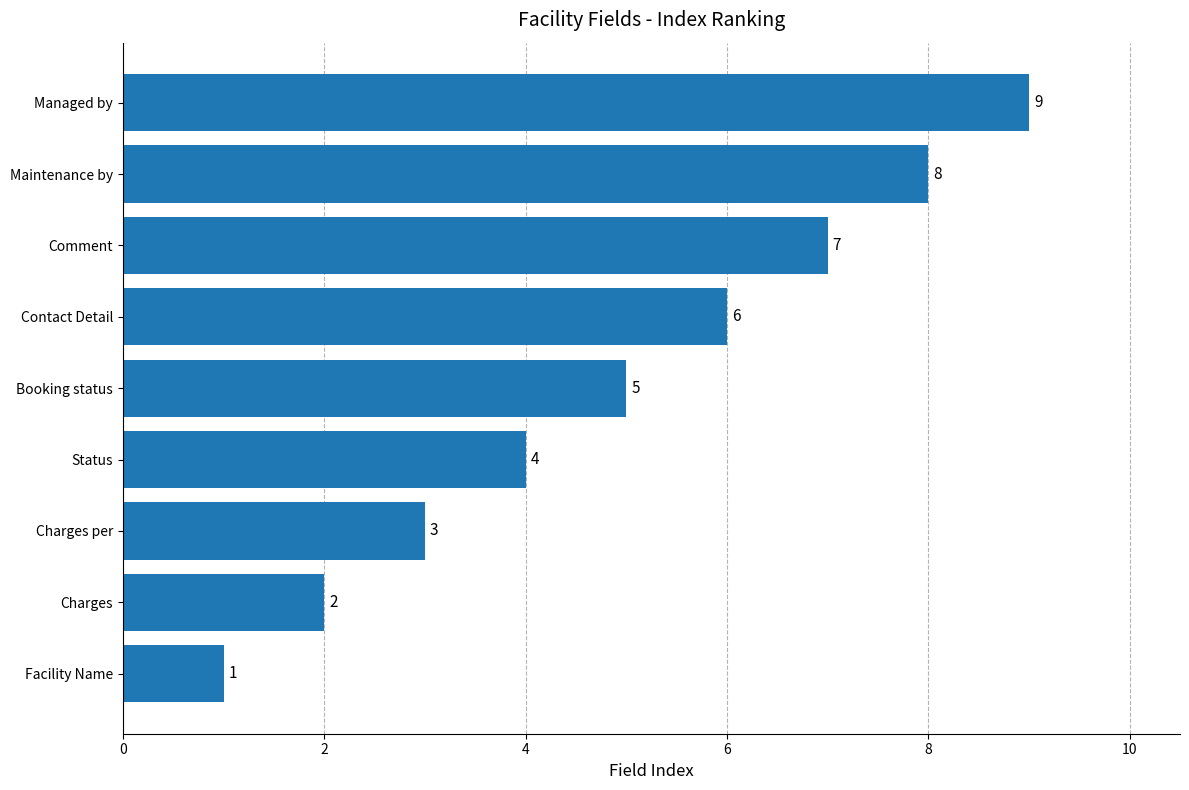

List the labels in order of value, smallest first.

Facility Name, Charges, Charges per, Status, Booking status, Contact Detail, Comment, Maintenance by, Managed by